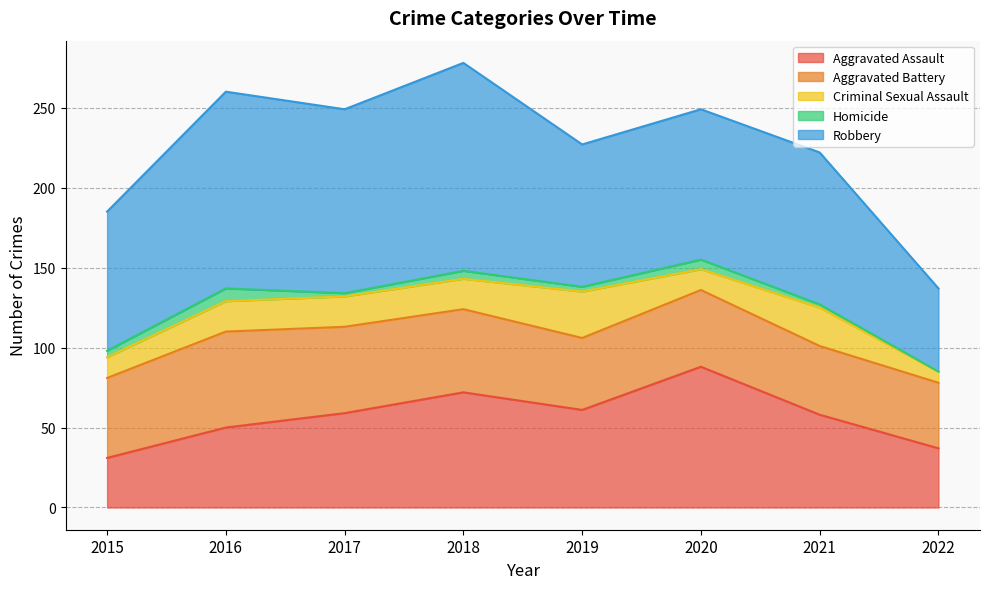

What is the difference between the Criminal Sexual Assault values at 2018 and 2021?

5